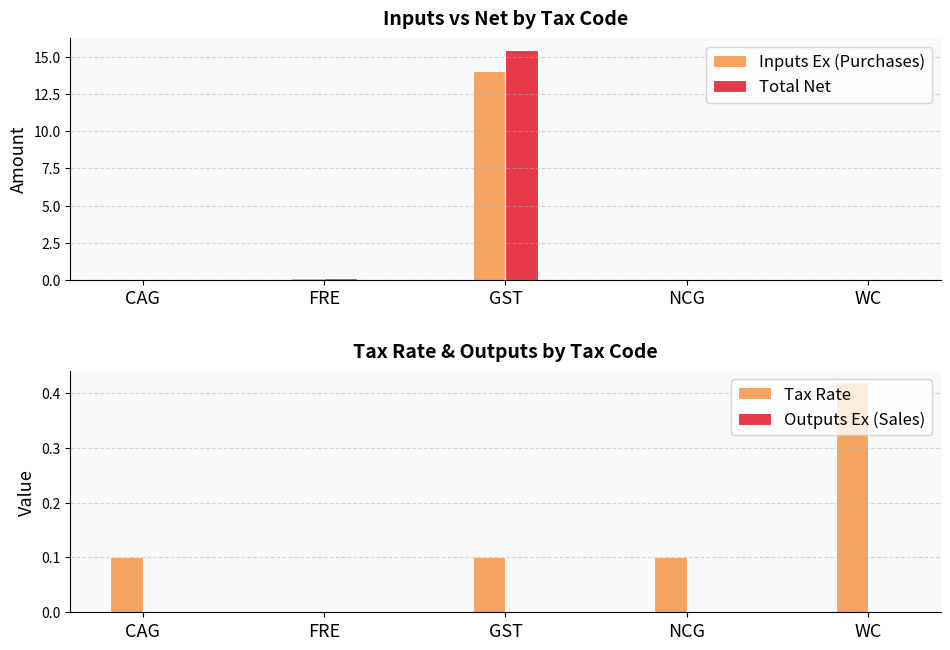

Which category has the lowest value across all series?

CAG